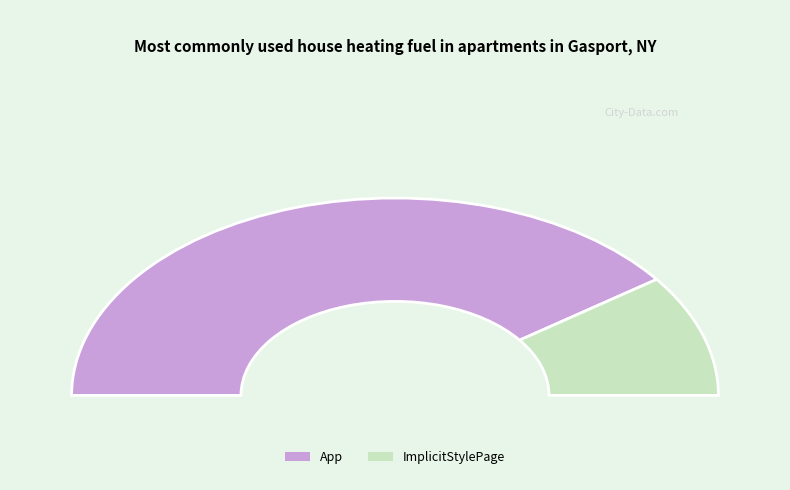

To the nearest percent, what portion does ImplicitStylePage represent?

20%